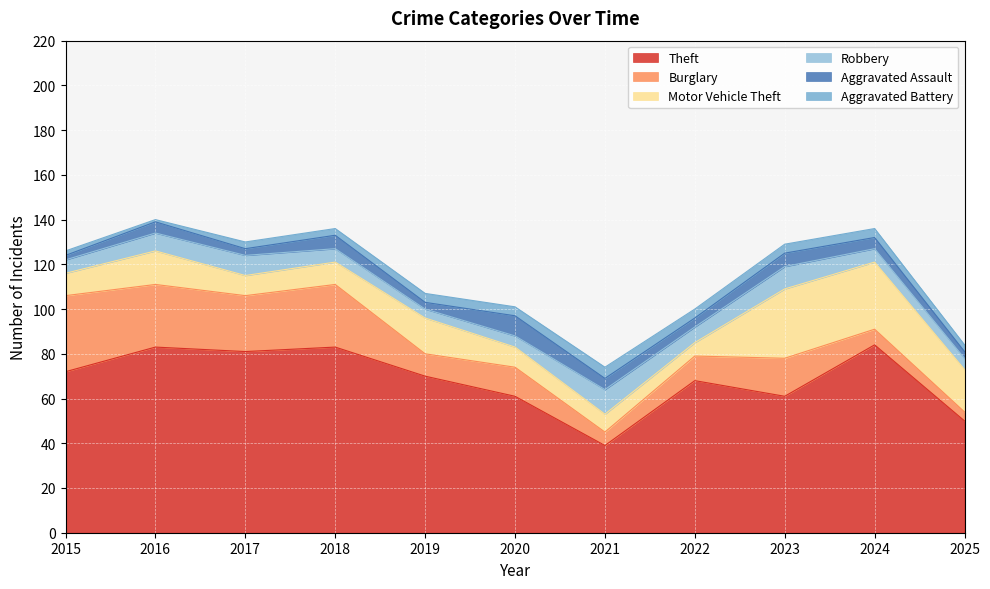

The Aggravated Assault series shows 3 at 2019. True or false?

True